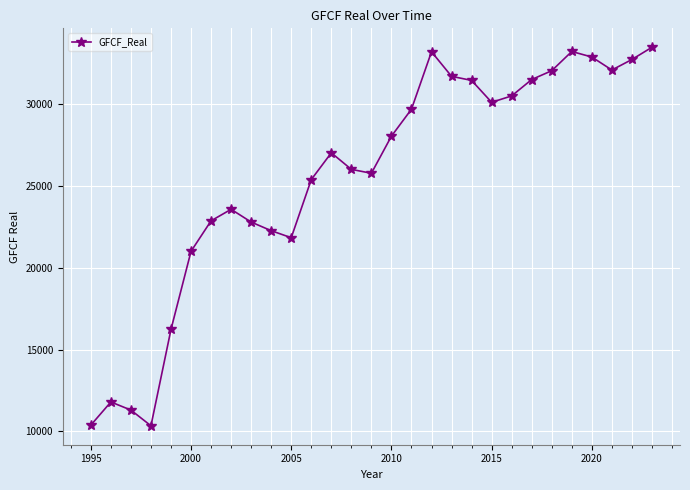

What is the average value?

25556.9